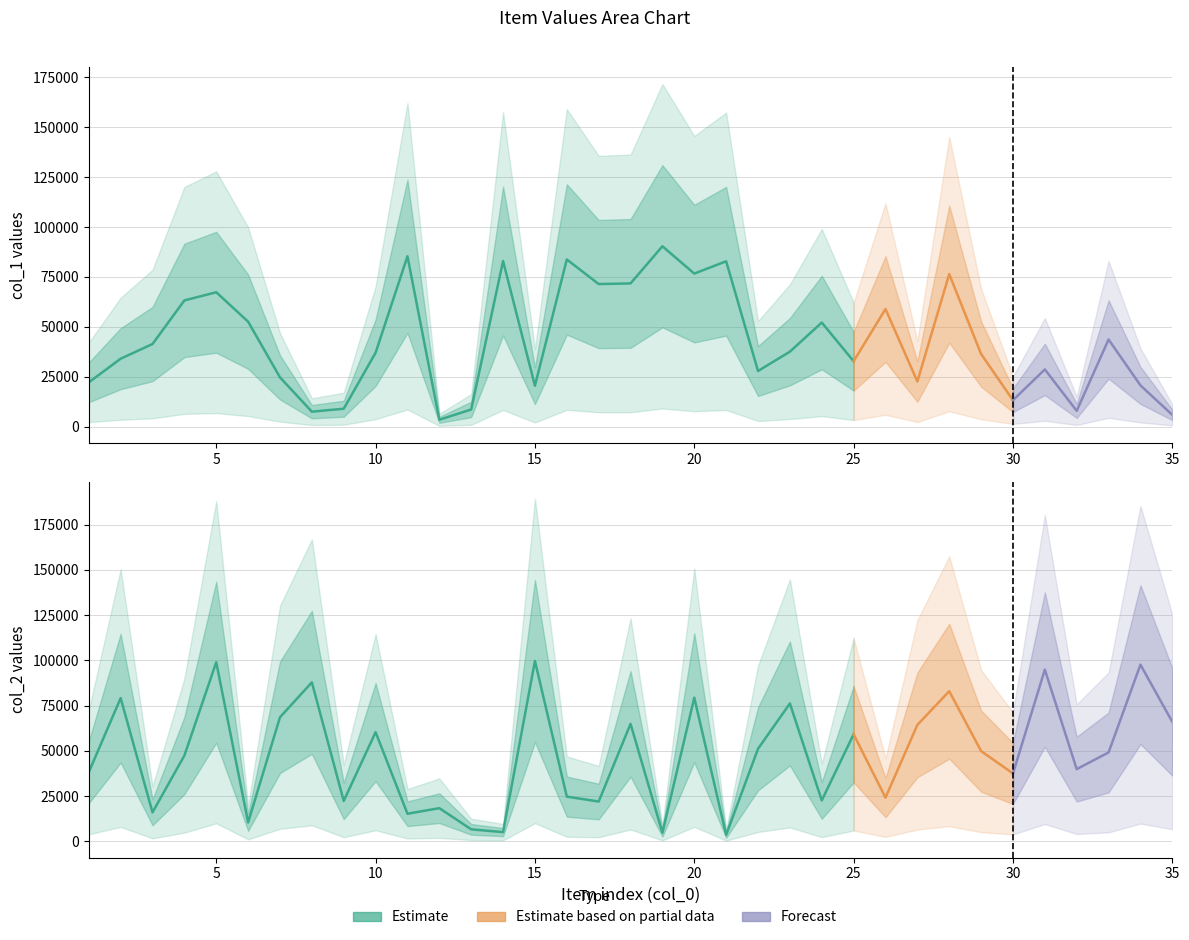

Reading left to right, what are all the values shown in this chart?

col_1: 22141	33996	41365	63211	67310	52556	24646	7447	8921	36997	85345	3384	8558	82958	20447	83745	71414	71739	90357	76656	82834	27828	37519	52119	32726	58903	22574	76407	36351	13203	28622	7861	43633	20625	5838
col_2: 38128	79085	15954	47351	98926	10407	68523	87813	22253	60269	15182	18262	6564	5018	99622	24647	21926	64852	4694	79307	3481	51088	76129	22539	59103	24089	64283	82904	49824	37447	94861	39833	49069	97578	65949